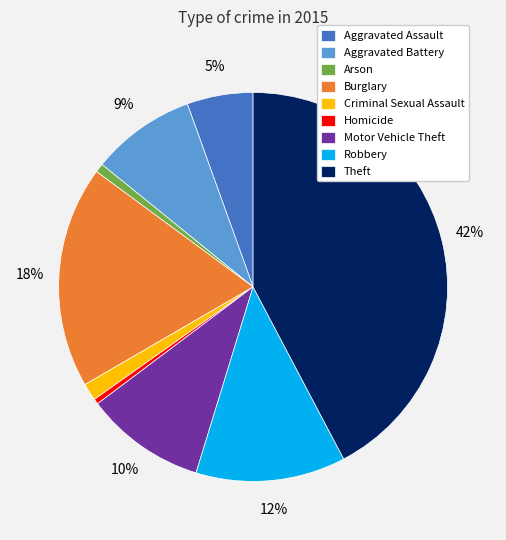

What is the ratio of the value at Robbery to the value at Burglary?

0.7